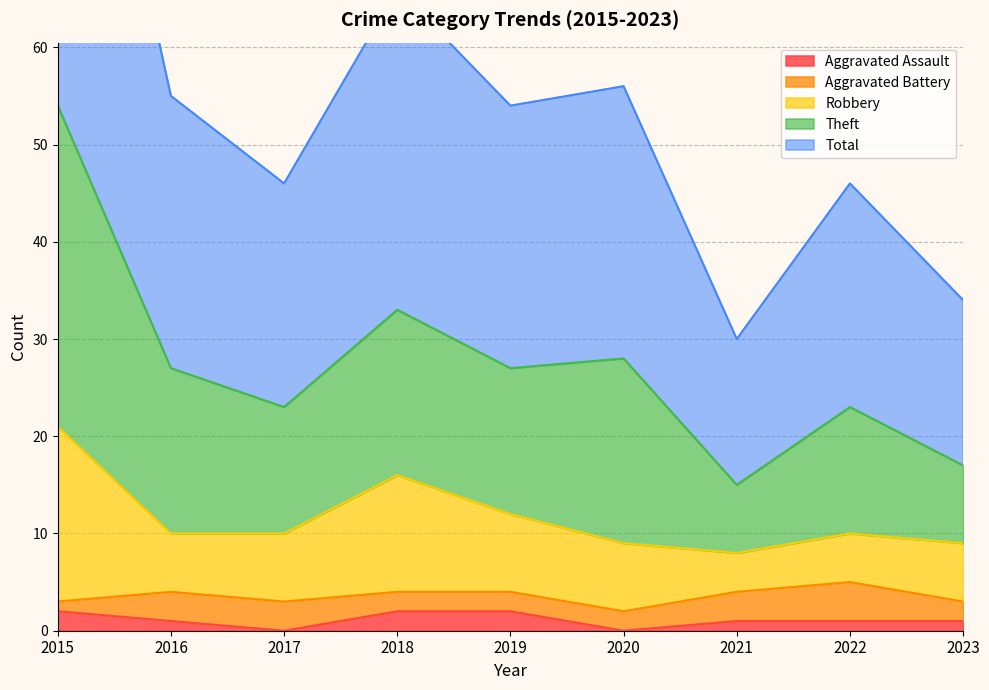

True or false: Aggravated Assault has a value of 1 at 2023.

True